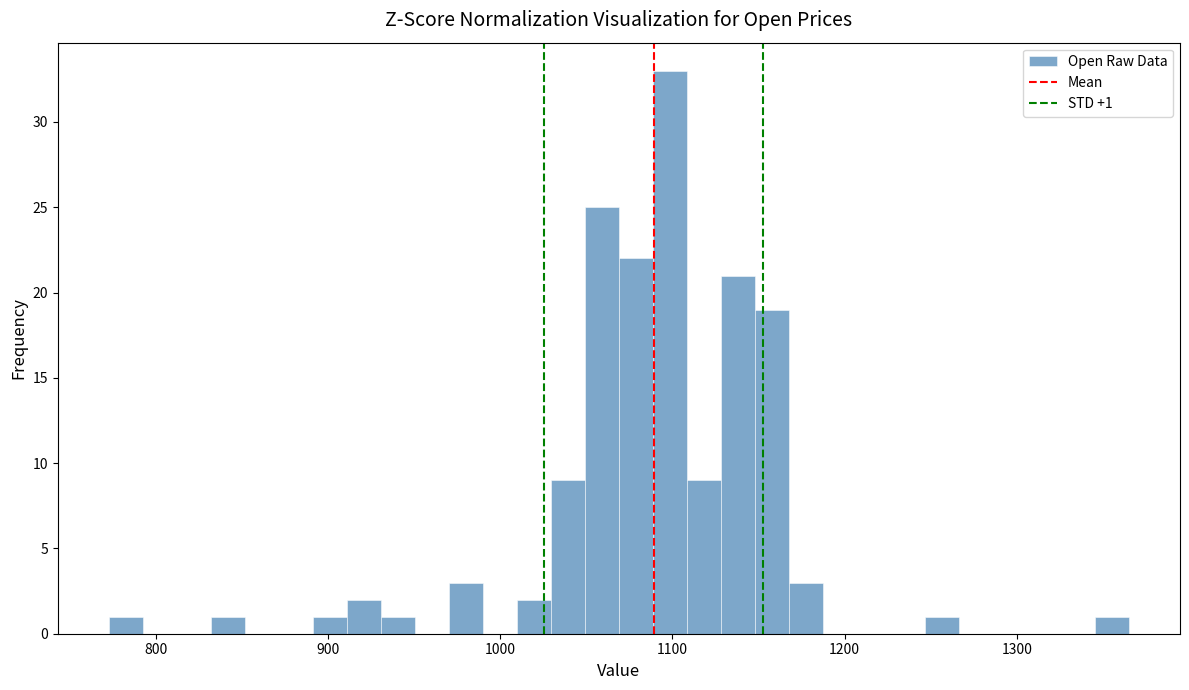

Around what value on the x-axis is the tallest bar? Give the approximate position of its centre, as read against the axis.

1100